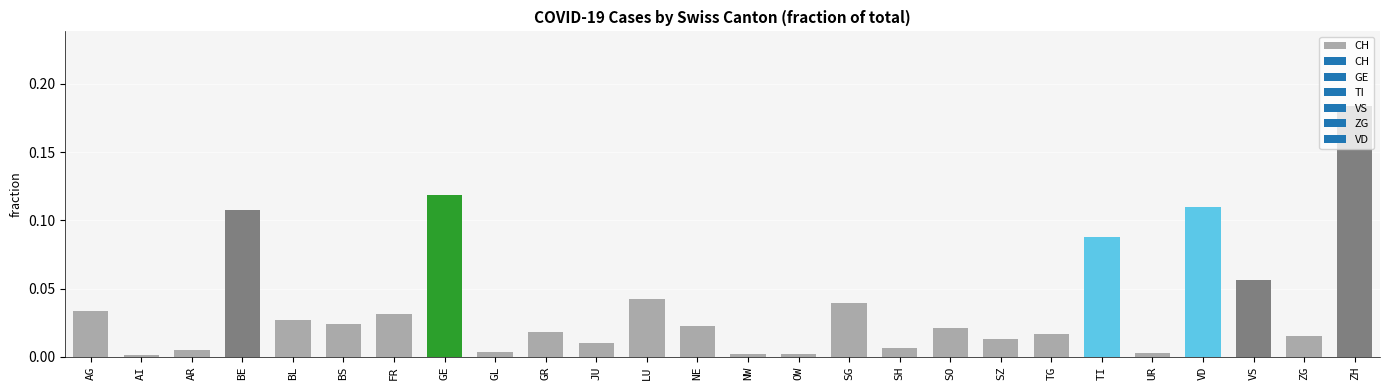

What is the sum of all values?

1.0